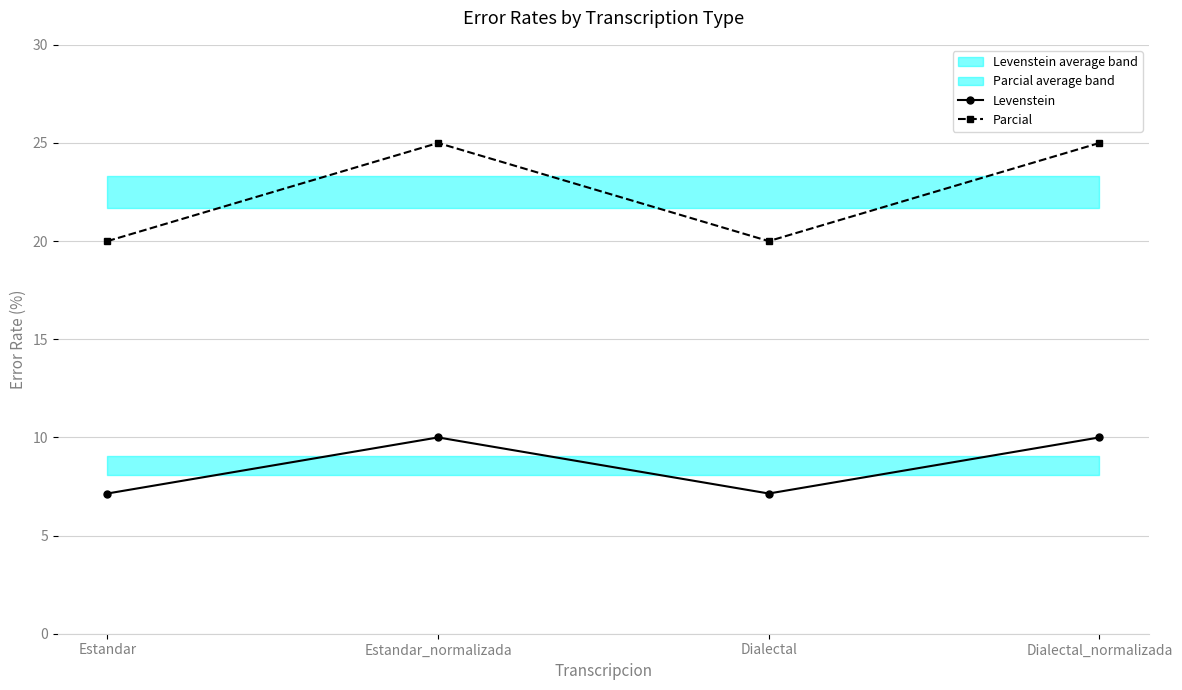

How many lines are shown in the chart?

2